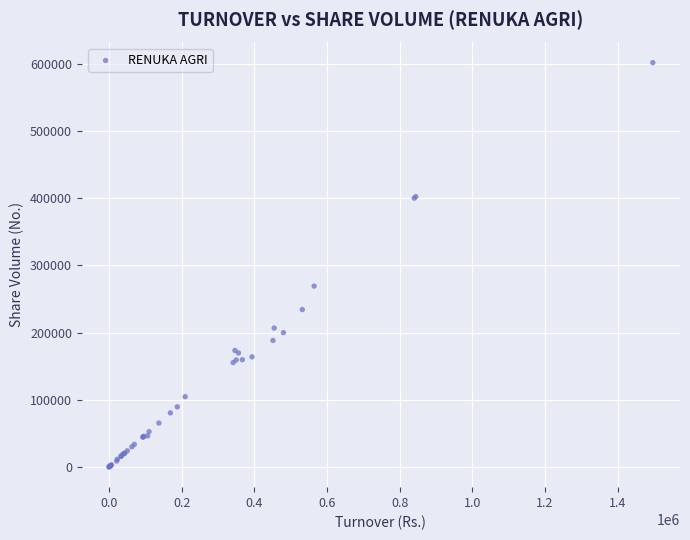

What Y value in the scatter plot is closest to 300761?

269103